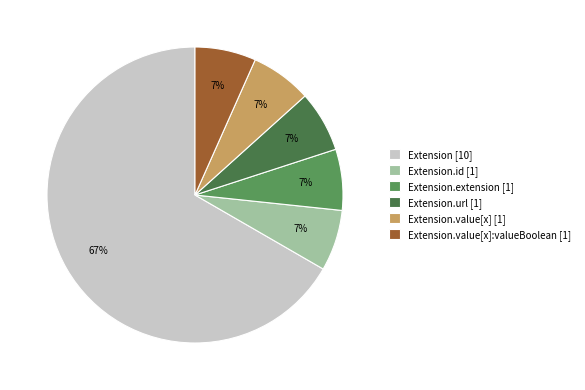

Does any single category account for the majority?

Yes